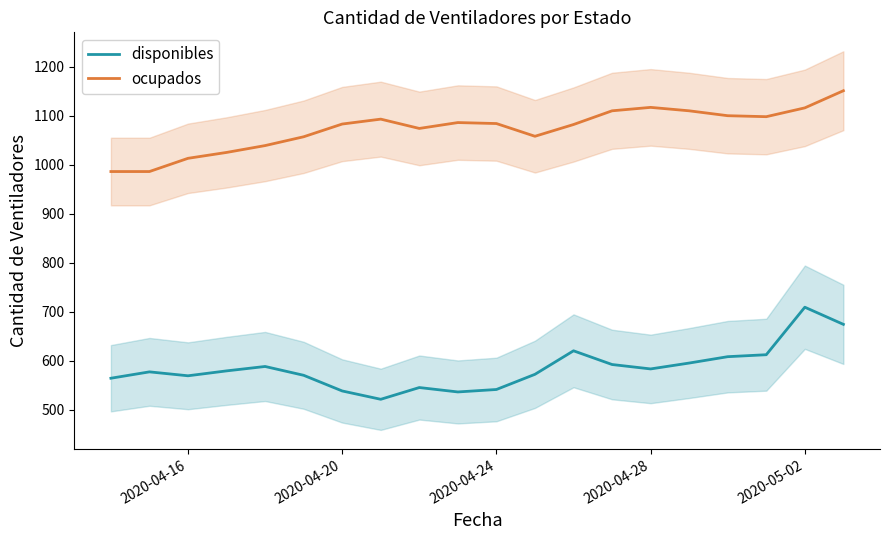

True or false: ocupados and disponibles cross at least once.

False